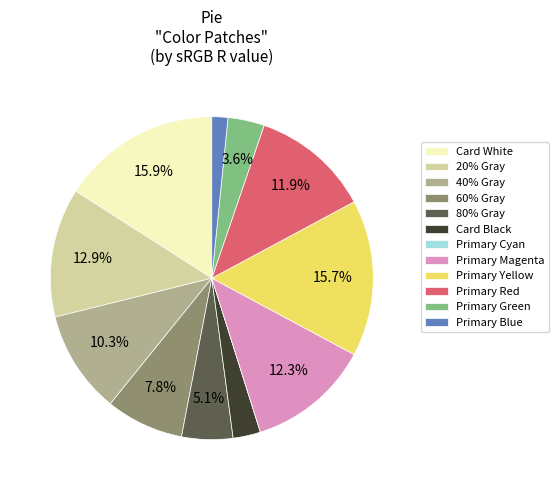

Does any single category account for the majority?

No